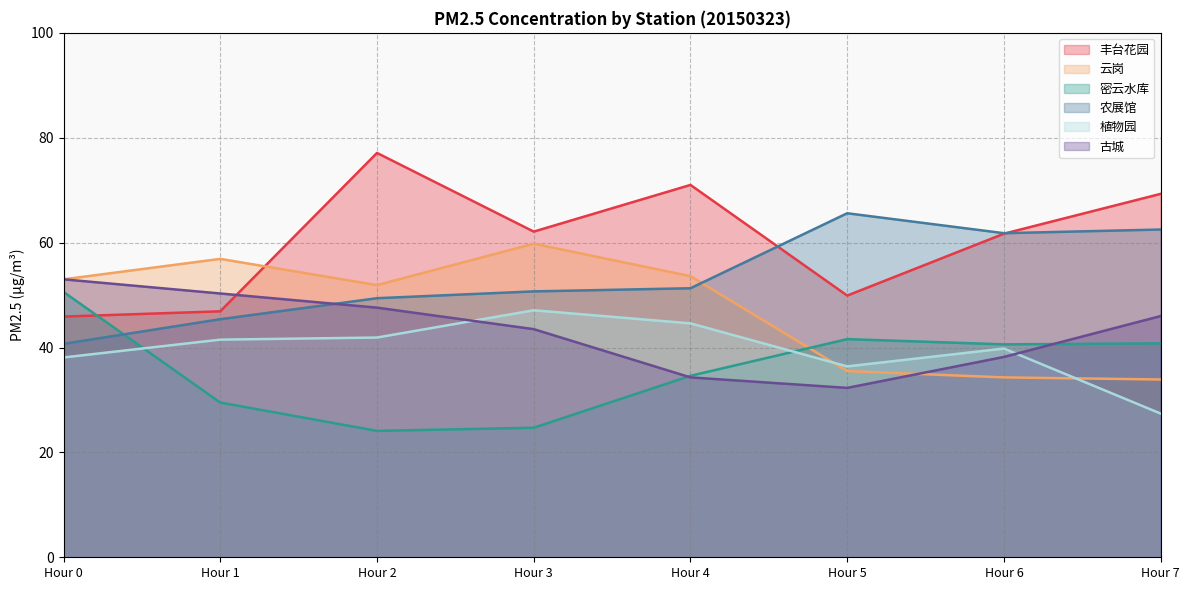

How many data points in 古城 are above 46?

3